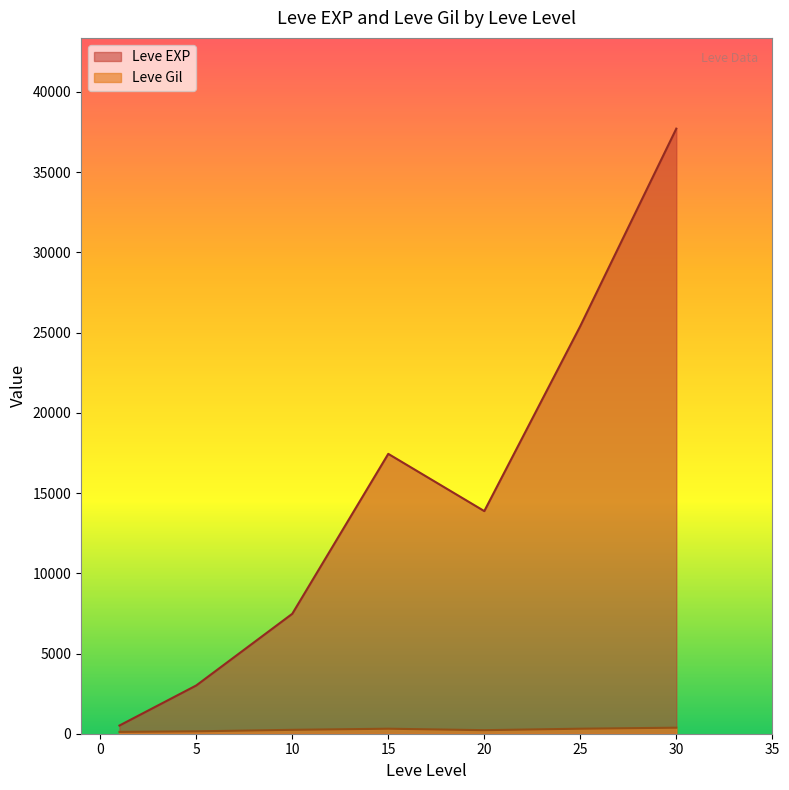

What is the minimum value for Leve EXP?

510.2